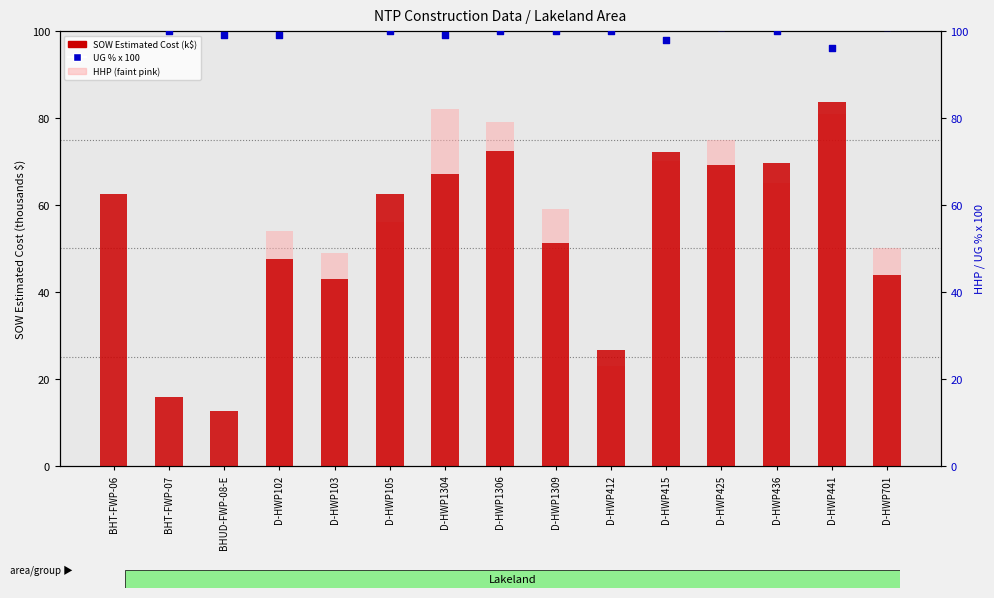

At which category is the sum across all series the highest?

D-HWP441